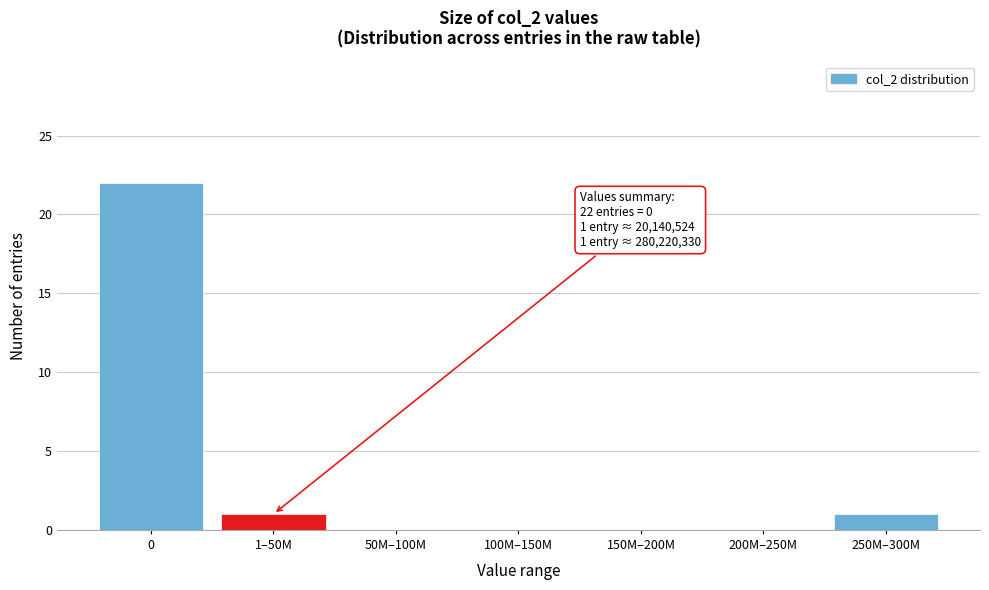

Reading left to right, what are all the values shown in this chart?

0=22	1–50M=1	50M–100M=0	100M–150M=0	150M–200M=0	200M–250M=0	250M–300M=1